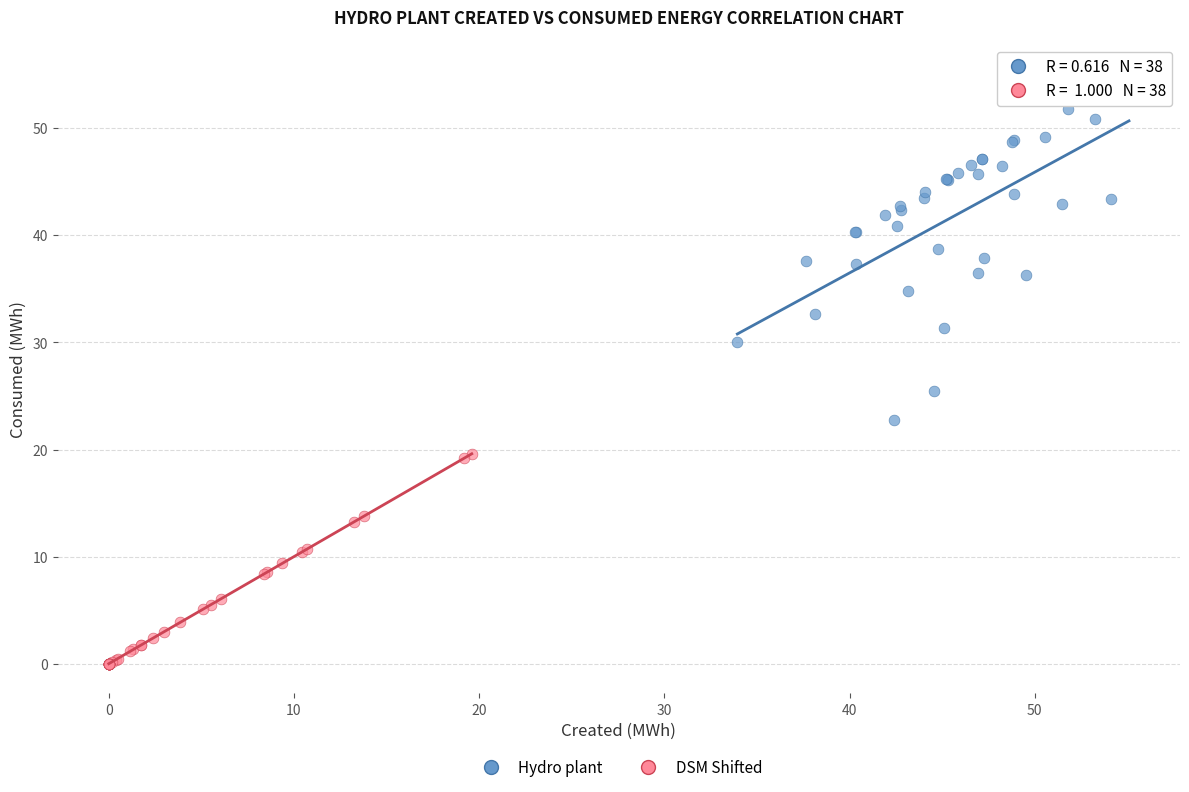

Which series contains the highest Y value?

Hydro plant